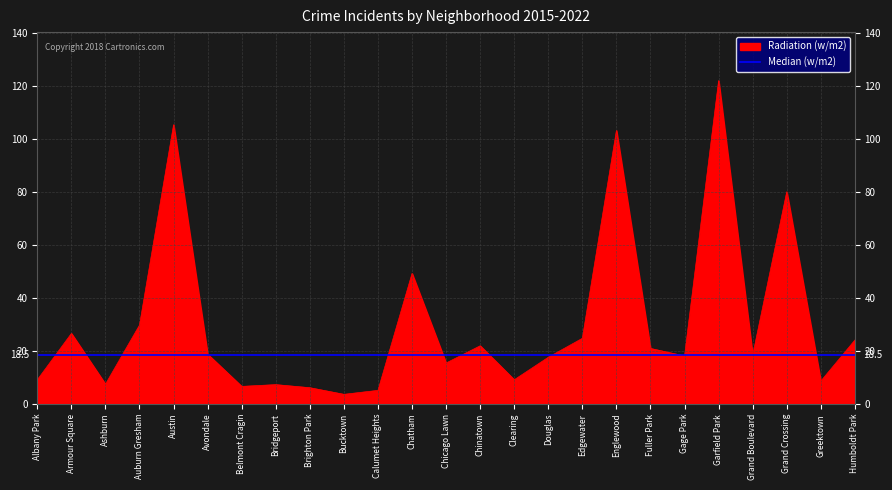

The Radiation (w/m2) series shows 11.2 at Auburn Gresham. True or false?

False